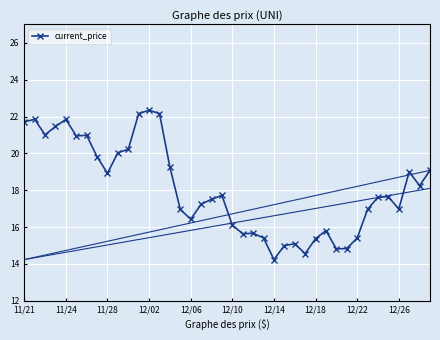

How many lines are shown in the chart?

1